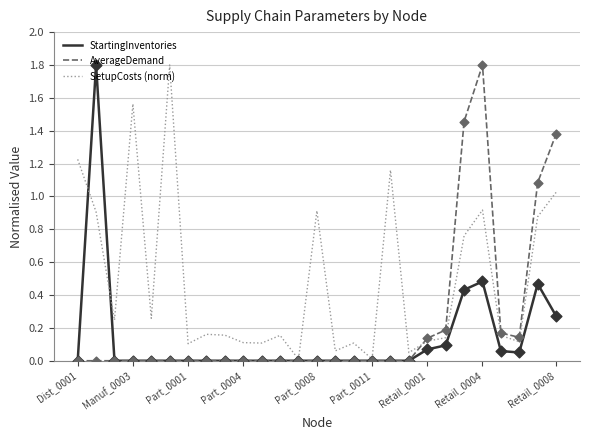

Which series has the largest total across all categories?

SetupCosts (norm)